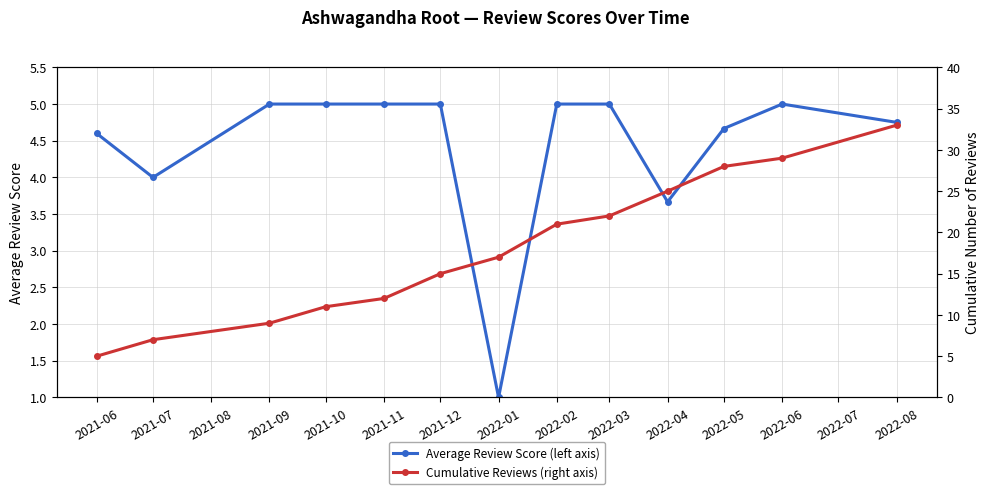

At how many categories does at least one series exceed 26?

3